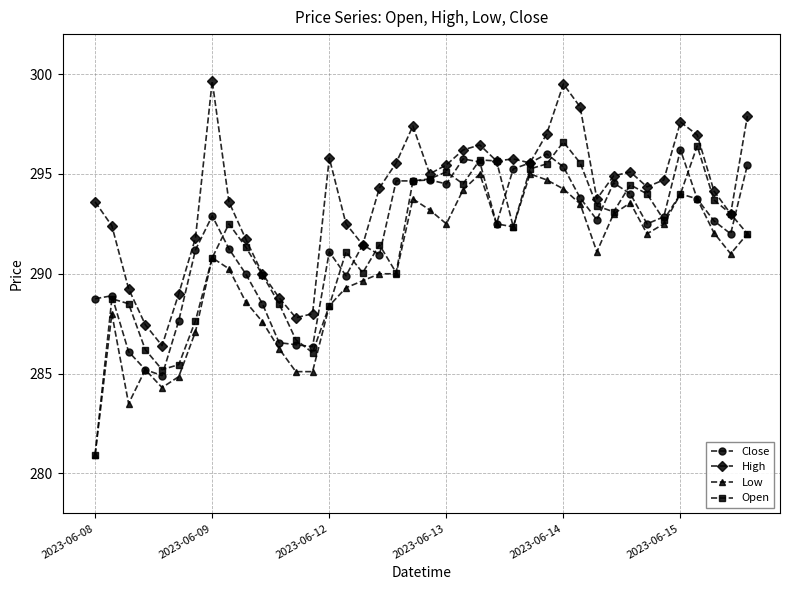

What is the value of the High point at the 27th from the left?

295.5